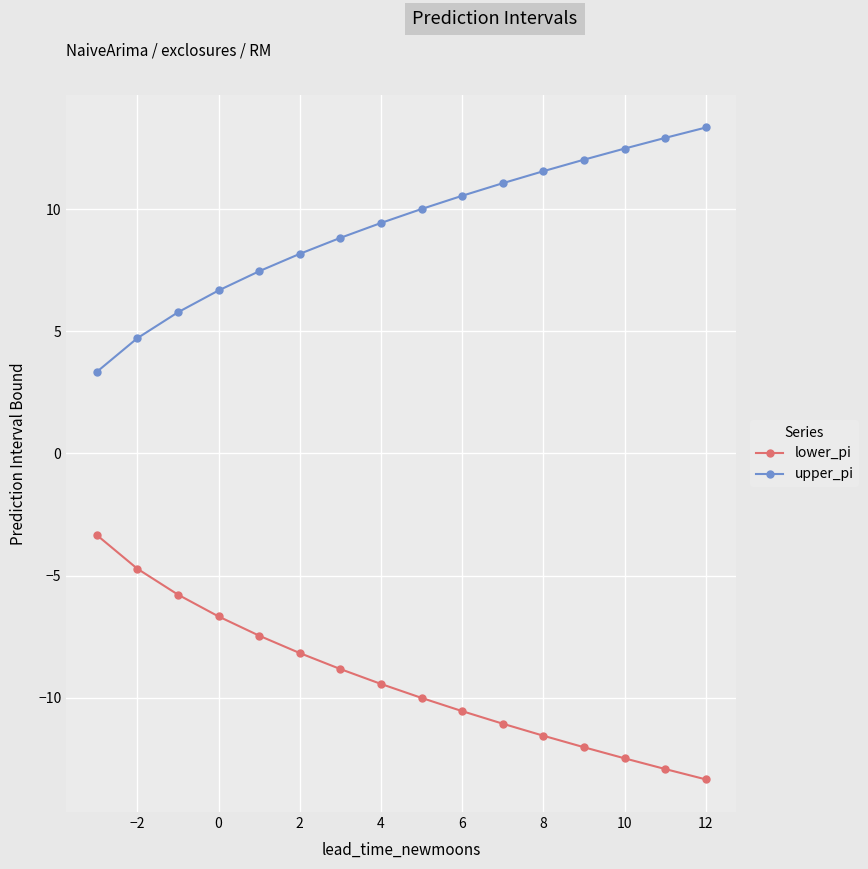

What is the value of the lower_pi point at the 8th from the left?

-9.4